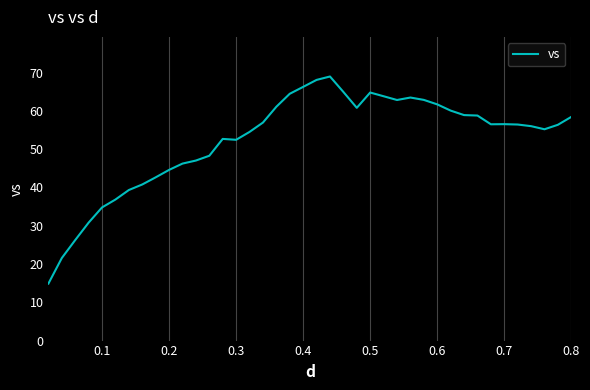

Does the chart have visible grid lines?

Yes